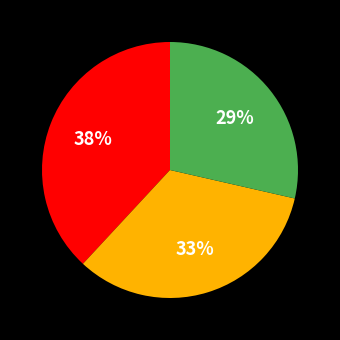

Does any single category account for the majority?

No